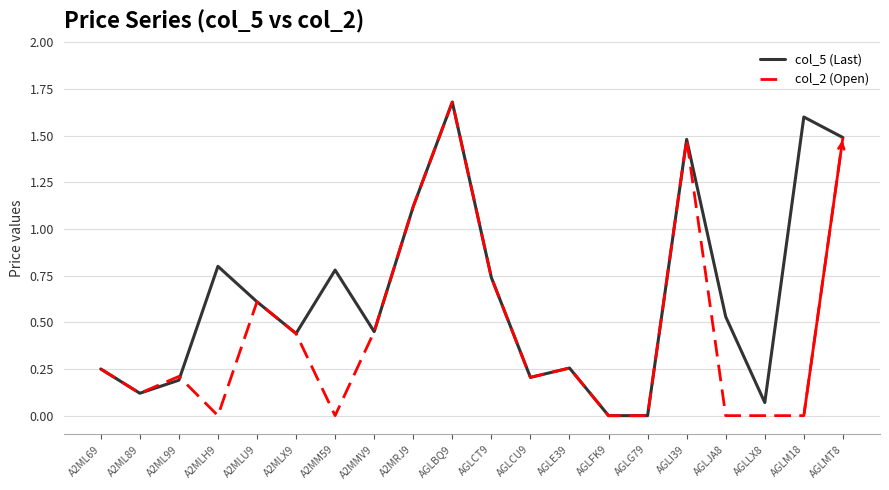

Which series changed the most between AGLJA8 and AGLM18?

col_5 (Last)